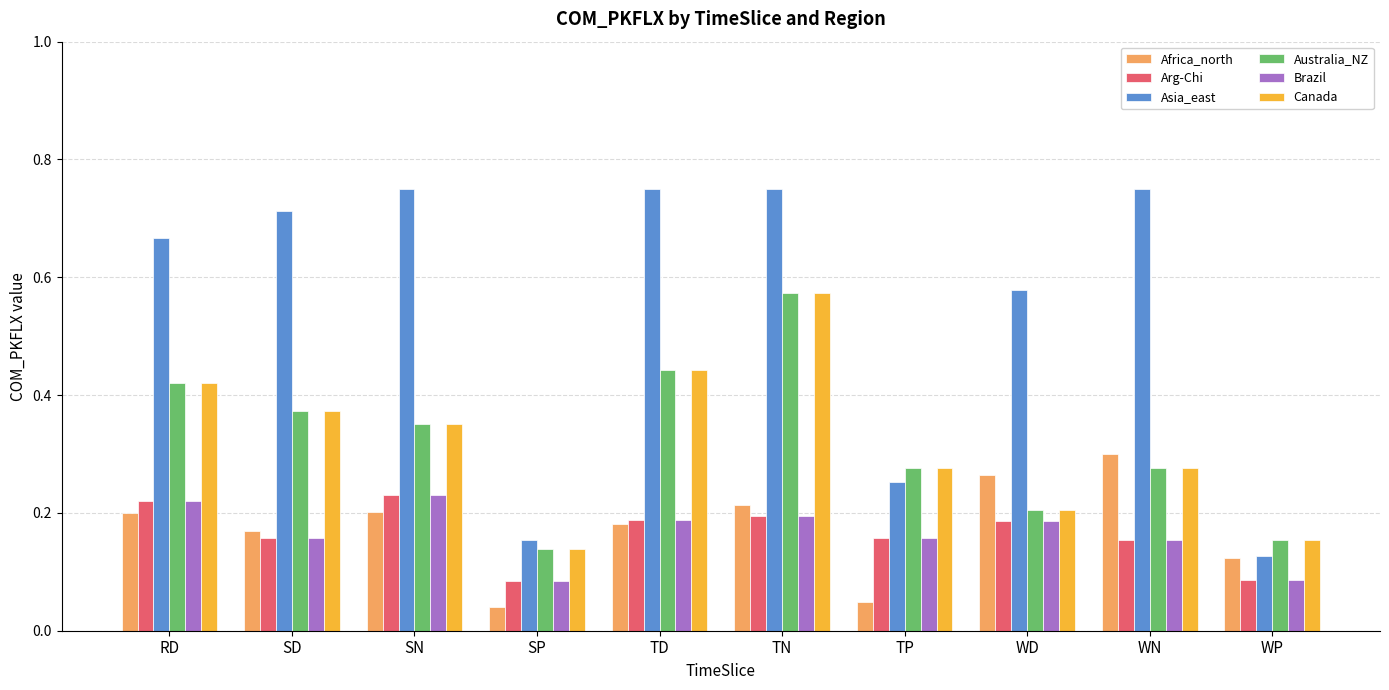

How many Africa_north values are between 0 and 1?

10